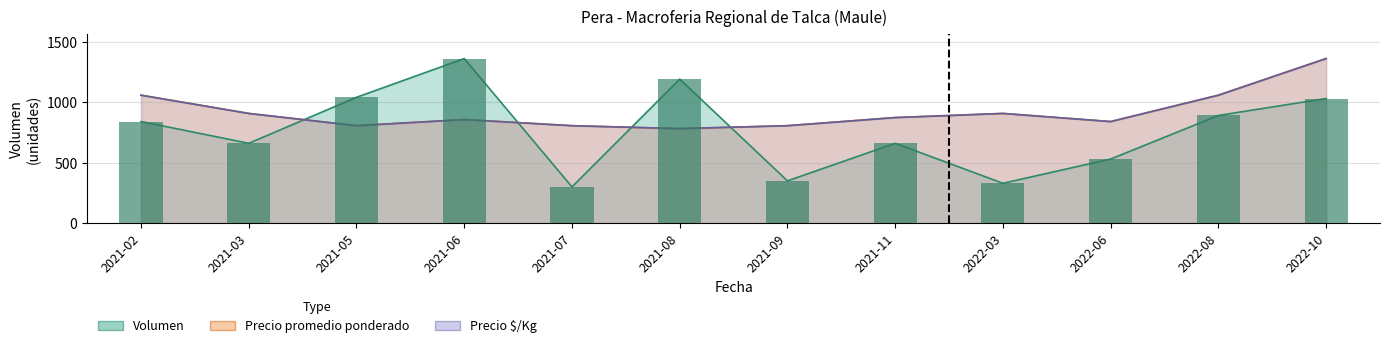

What position from the right is 2021-02?

12